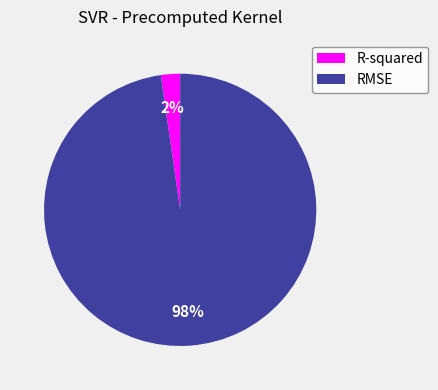

Rank the categories by value from highest to lowest.

RMSE, R-squared